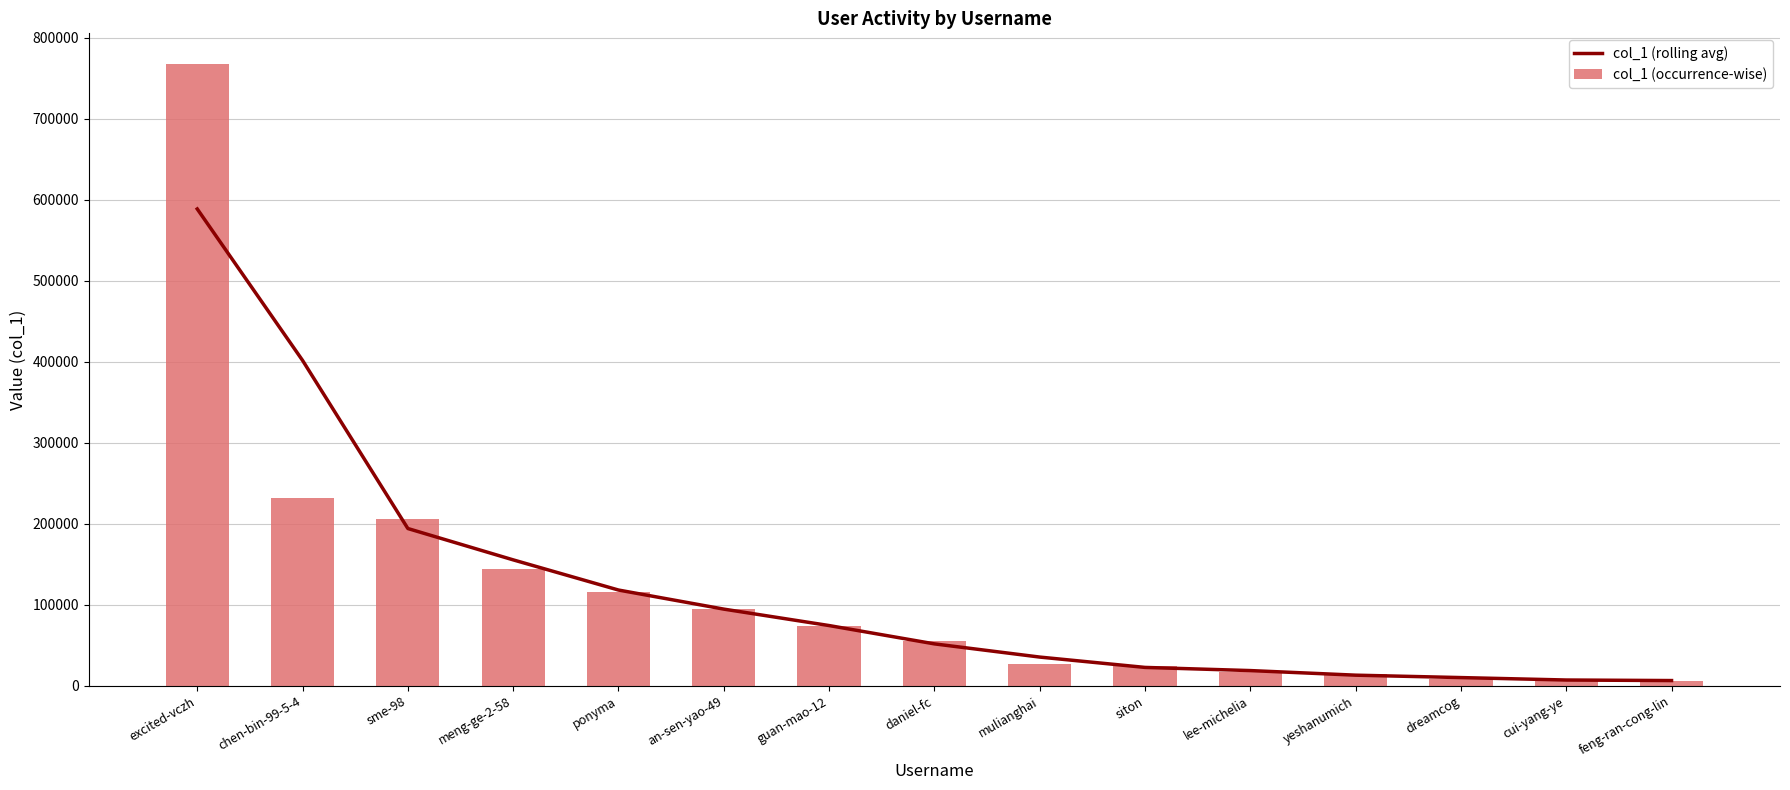

At which category is the sum across all series the highest?

excited-vczh